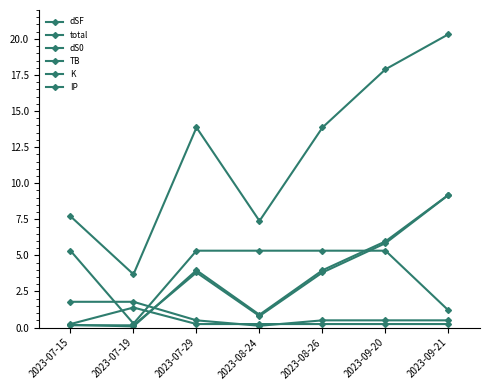

Where is IP nearest to the value 0?

2023-07-15